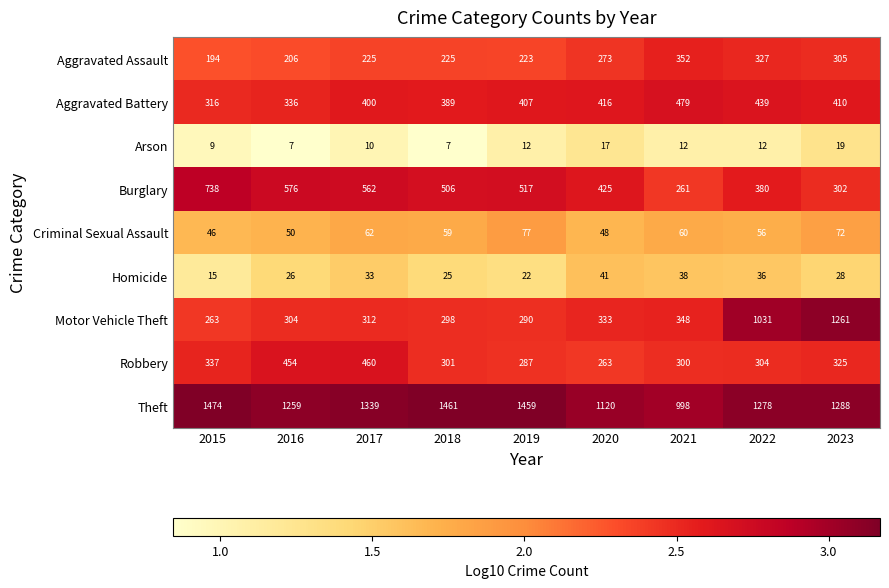

Rank the series at 2018 from lowest to highest value.

Arson, Homicide, Criminal Sexual Assault, Aggravated Assault, Motor Vehicle Theft, Robbery, Aggravated Battery, Burglary, Theft